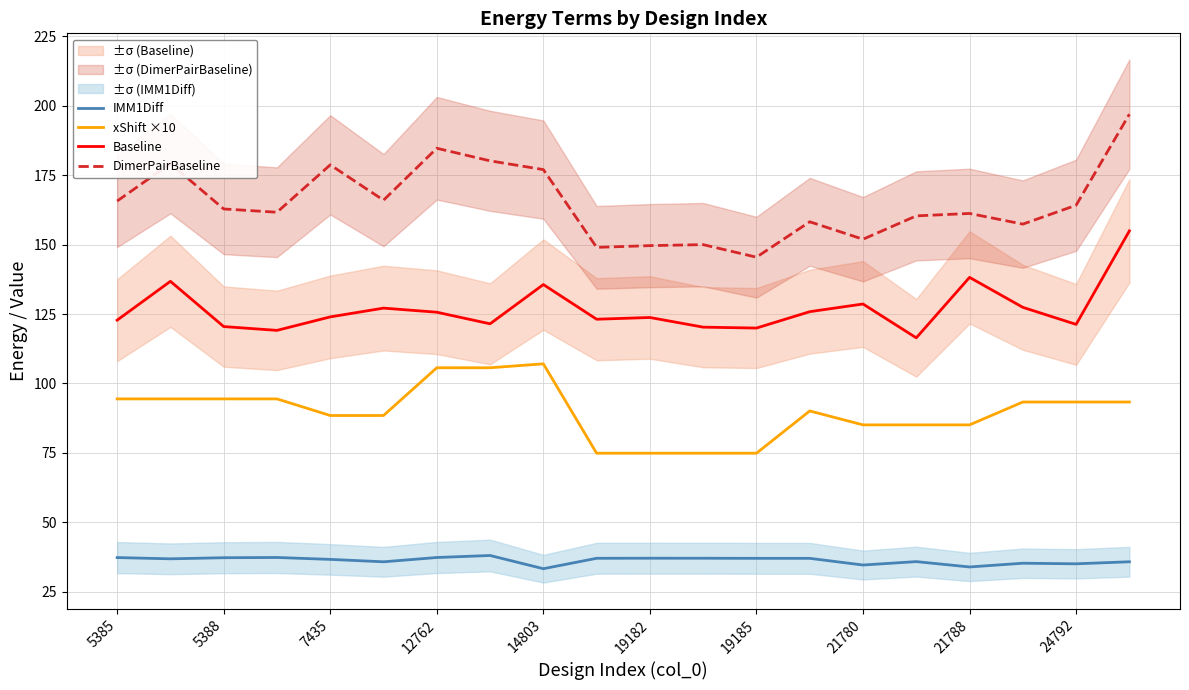

How many data points in xShift ×10 are above 93?

10